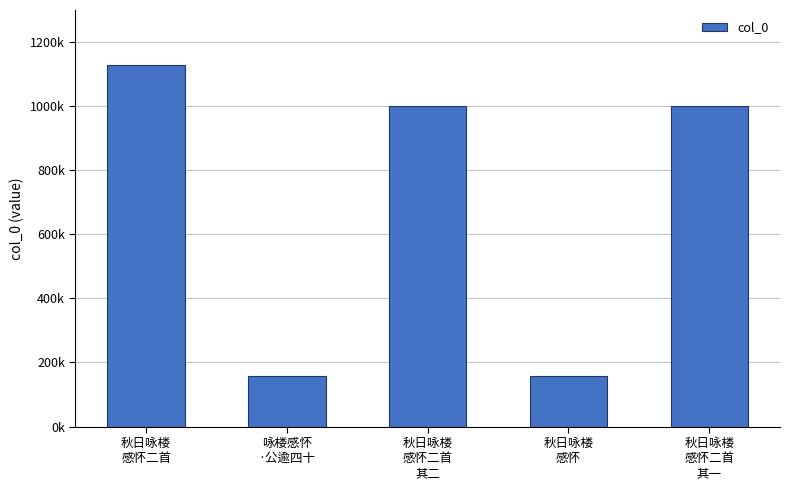

Which category has the highest value across all series?

秋日咏楼
感怀二首